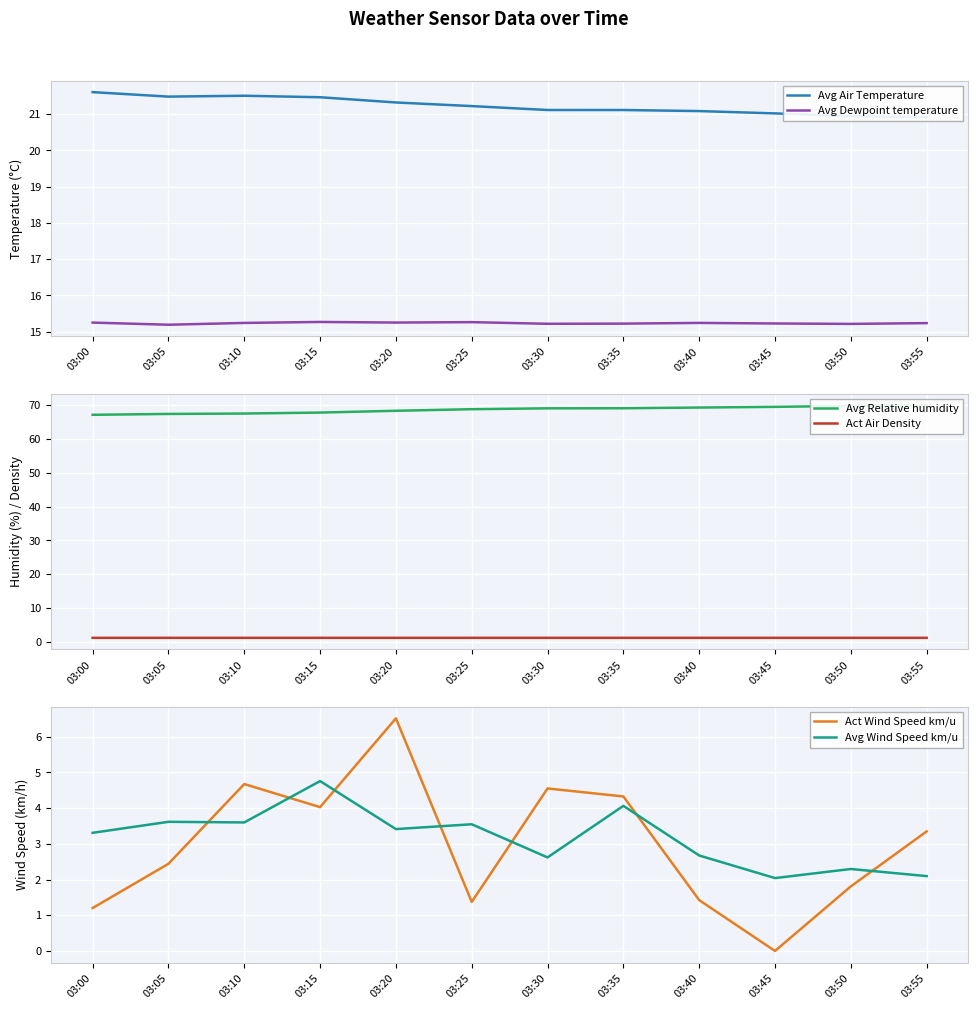

Does the chart display data point markers on the line(s)?

No